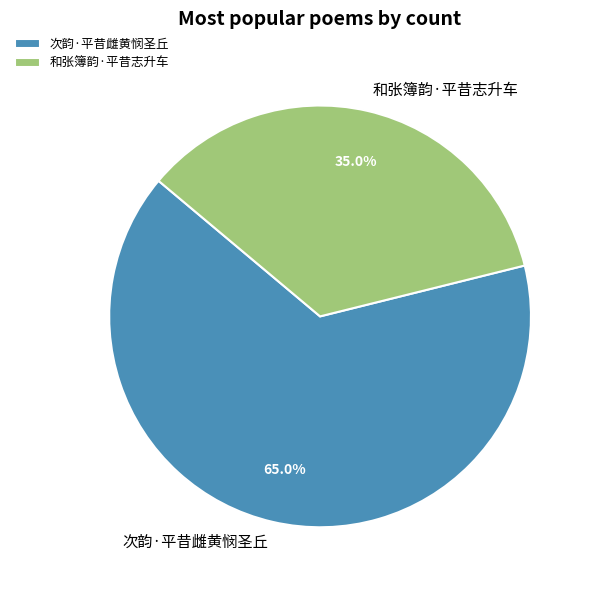

Is it true that 和张簿韵·平昔志升车 is 49% of the pie?

False